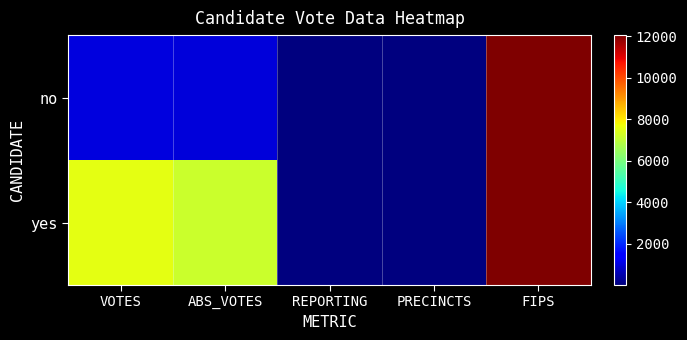

List the series in order of their peak value, lowest first.

no, yes